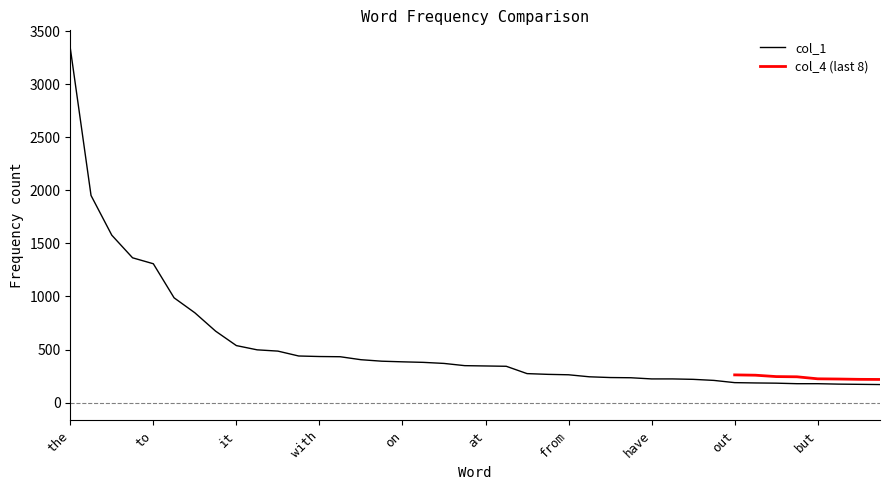

What is the label of the 31st point from the right?

had